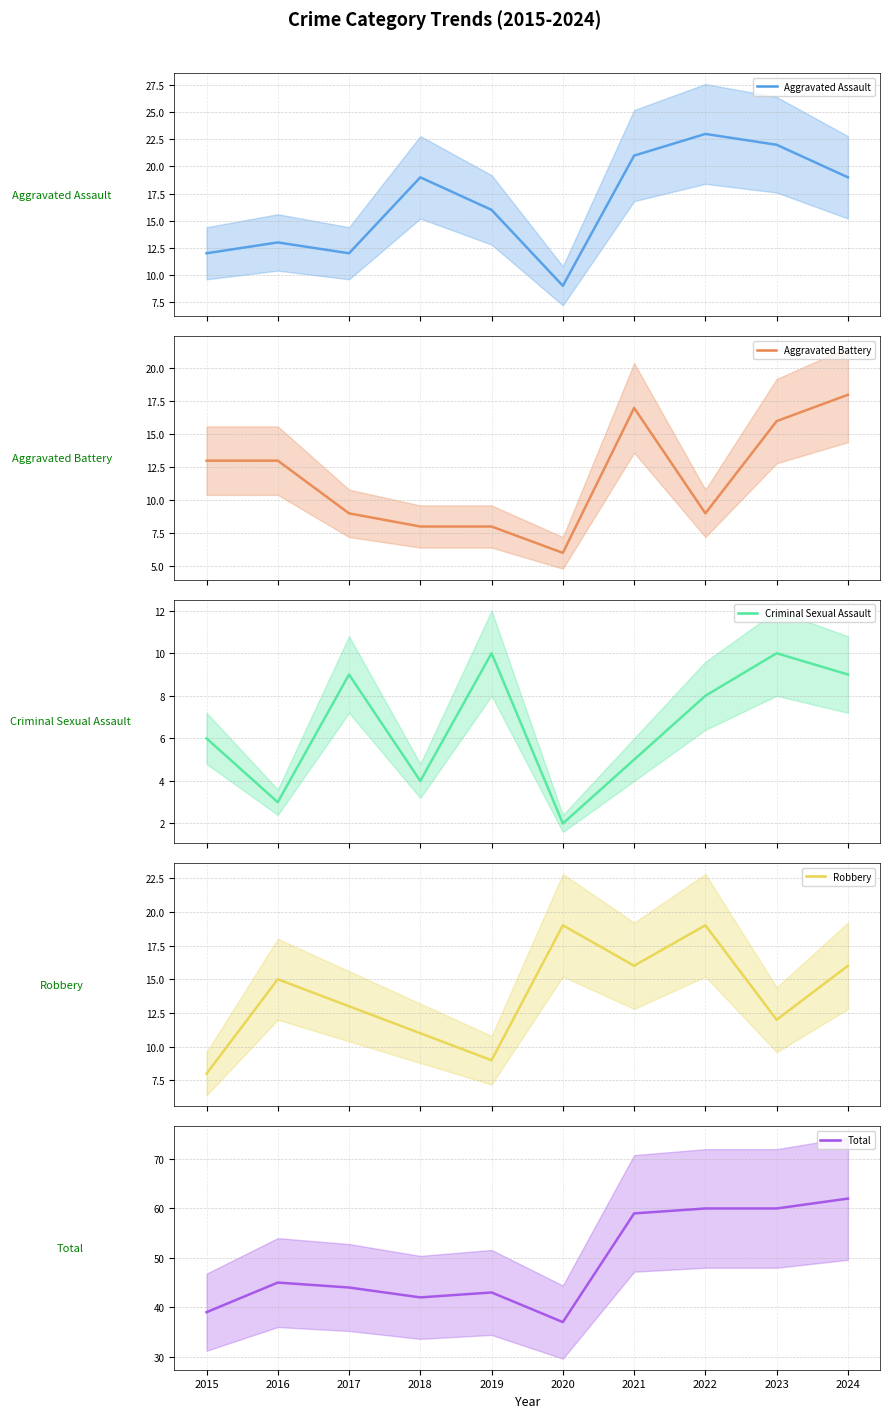

True or false: Aggravated Battery has a value of 13 at 2019.

False